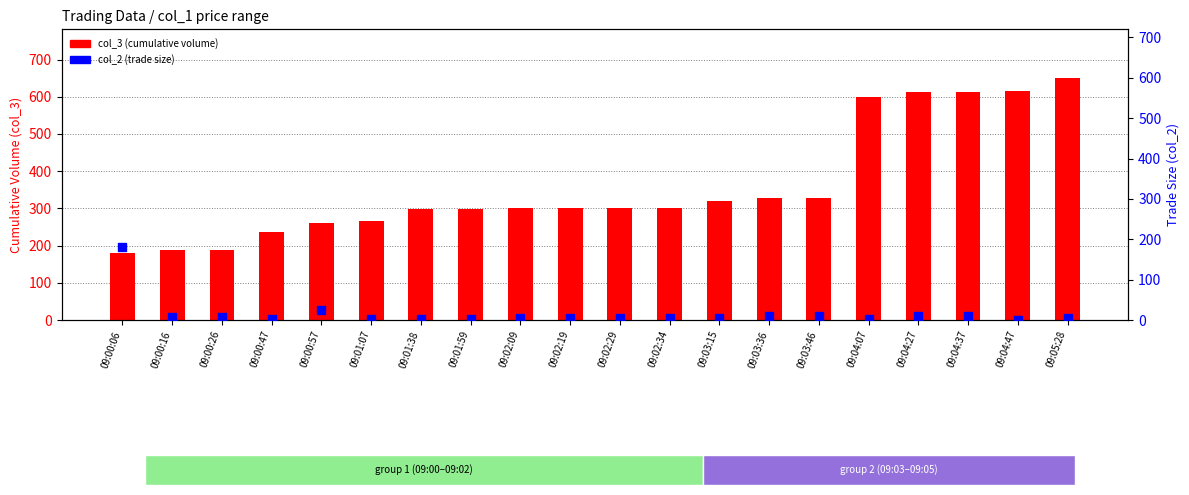

Which series has the largest Y range (max minus min)?

col_3 (cumulative volume)